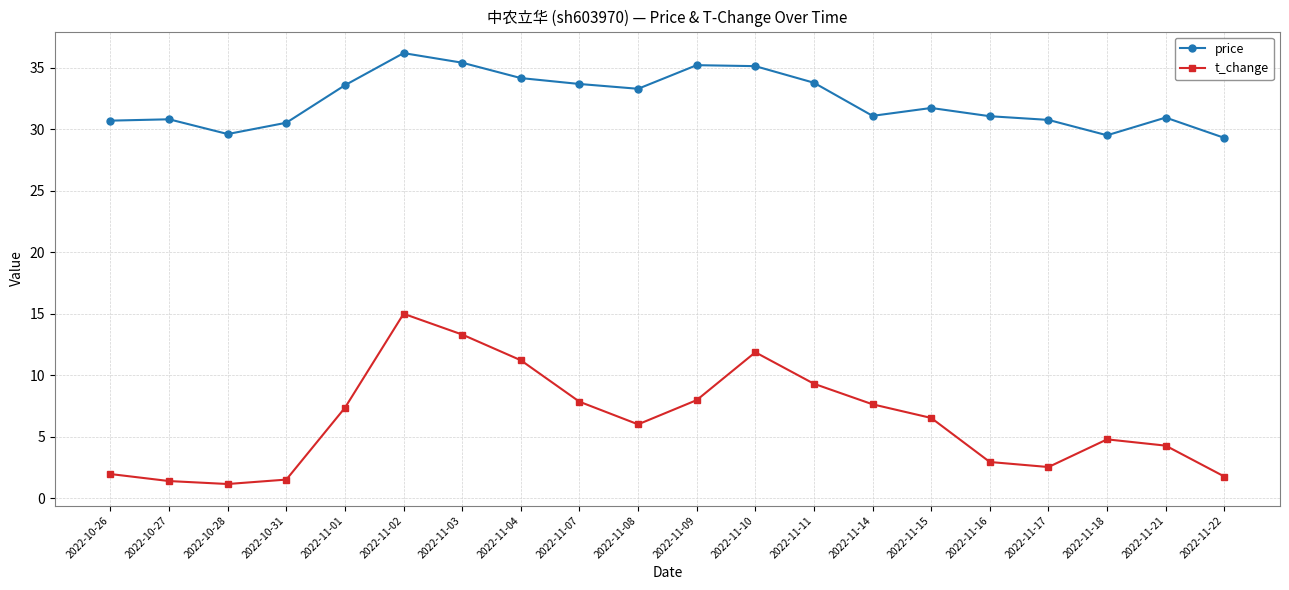

What is the label of the 10th point from the left?

2022-11-08